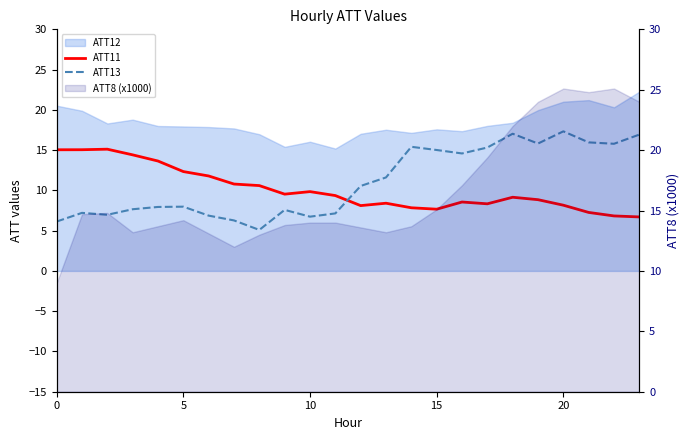

How many interior local valleys does the ATT11 series have?

4